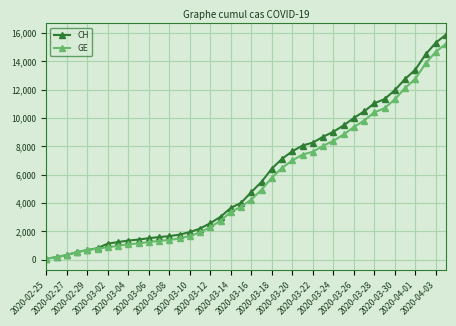

What is the highest value of the GE series?

15246